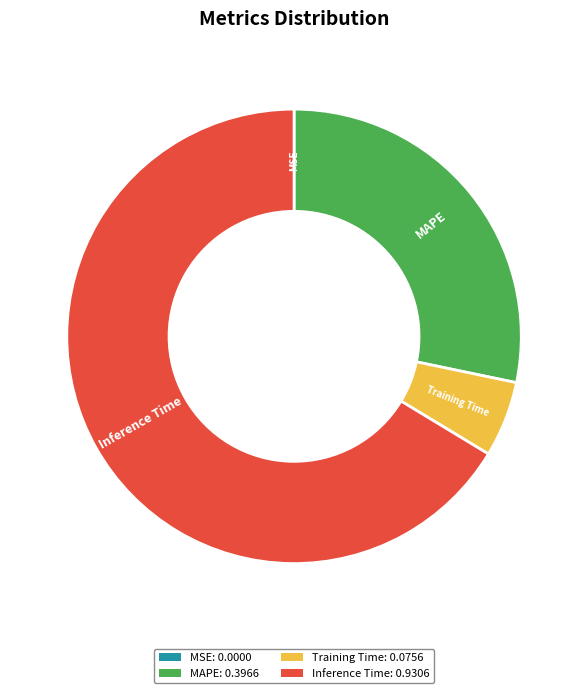

Is there a majority slice in this chart?

Yes